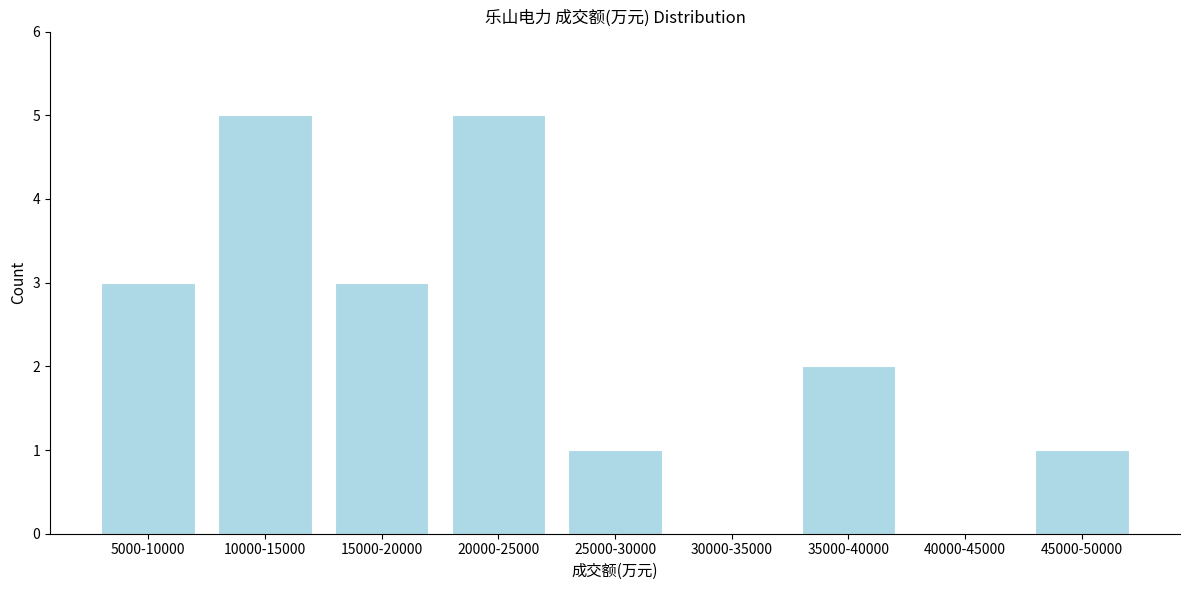

Reading left to right, list all the values displayed in this chart.

5000-10000=3	10000-15000=5	15000-20000=3	20000-25000=5	25000-30000=1	30000-35000=0	35000-40000=2	40000-45000=0	45000-50000=1